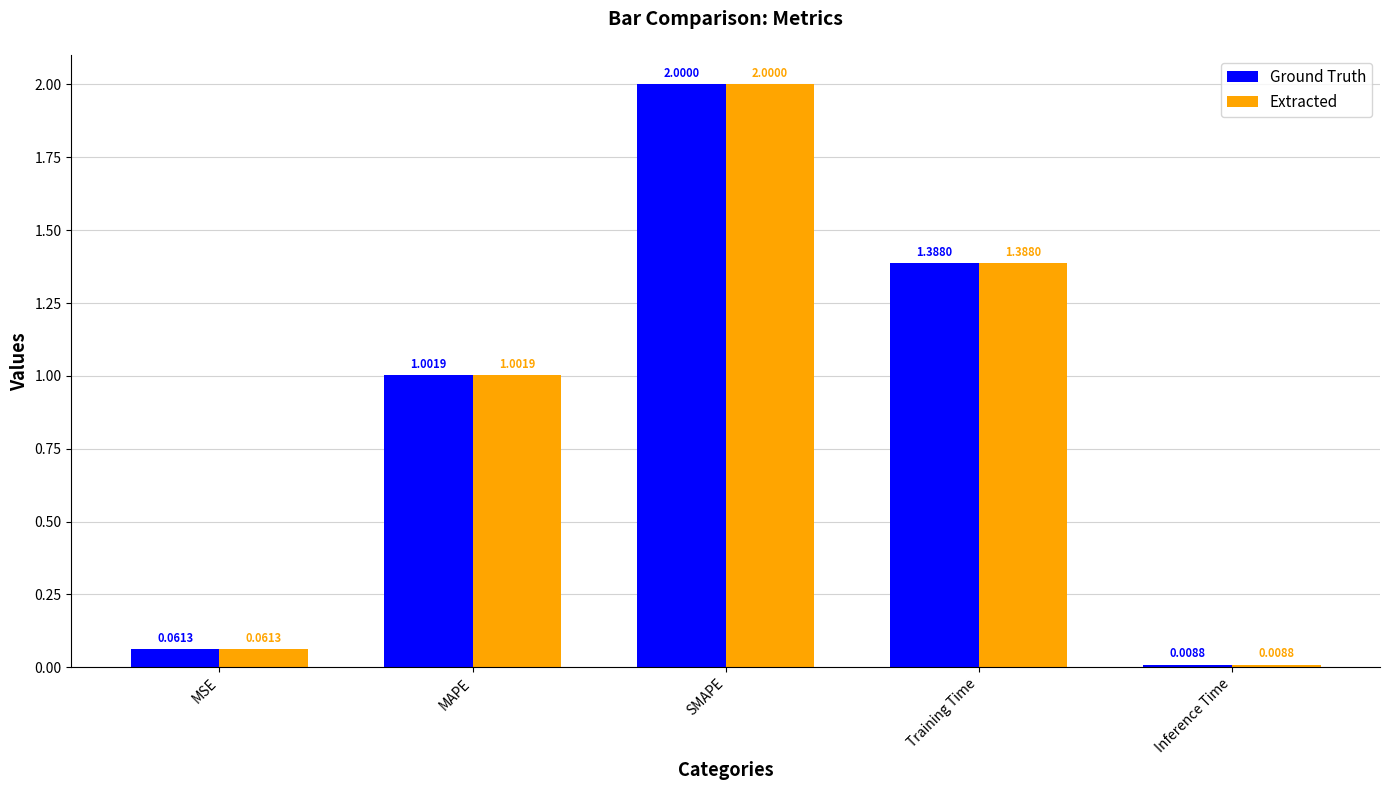

At which label is Ground Truth closest to 1?

MAPE